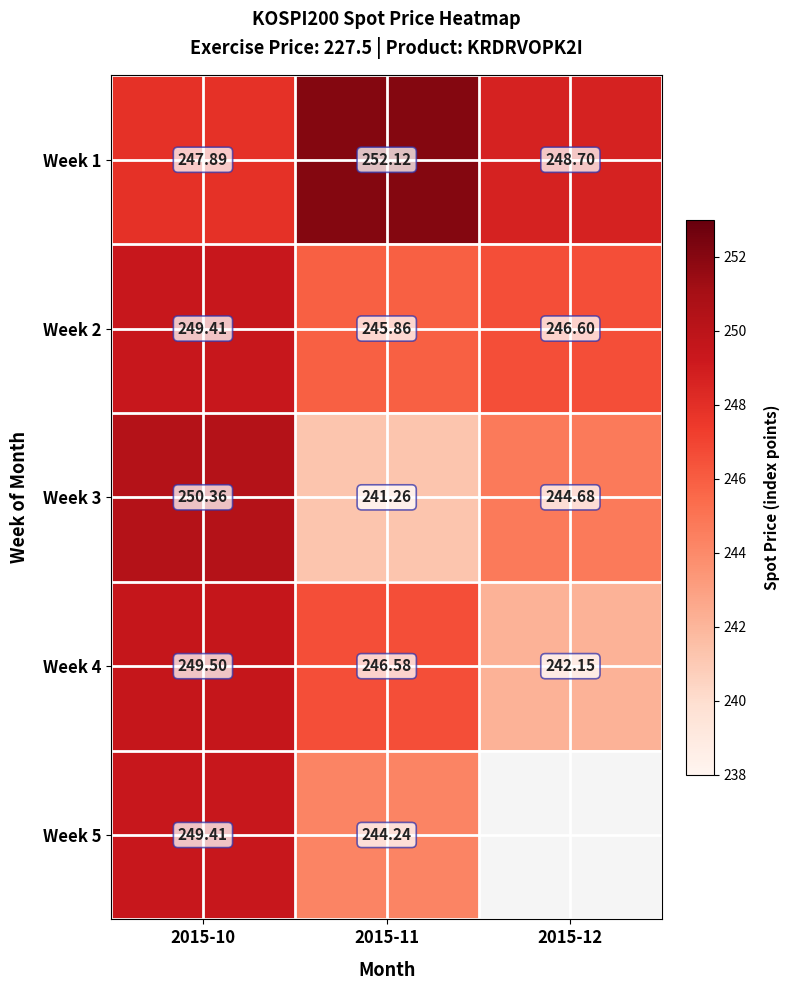

The Week 4 series shows 246.6 at 2015-11. True or false?

True